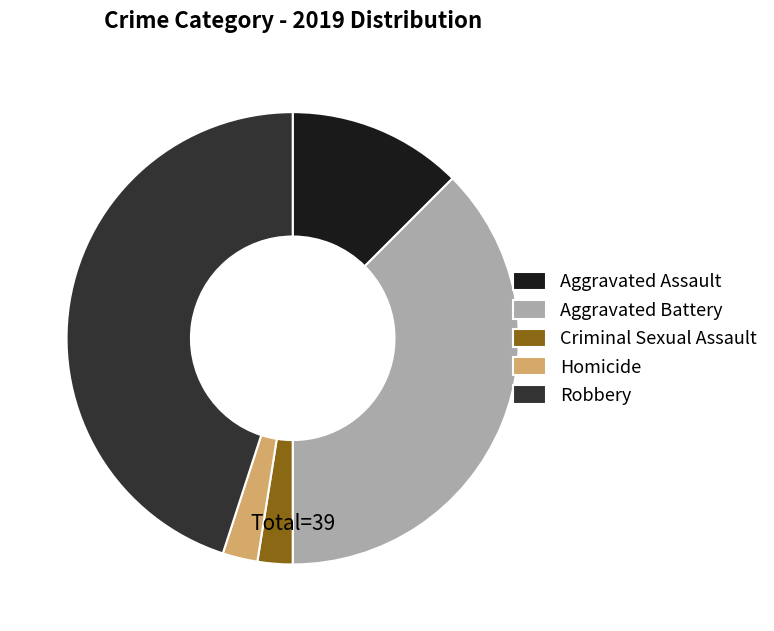

Is Aggravated Battery the majority of the pie?

No